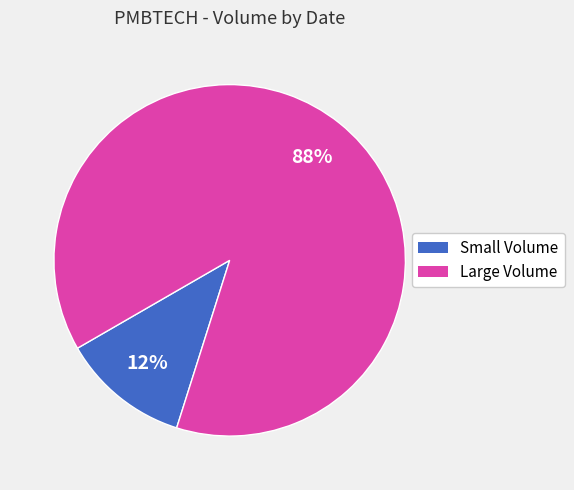

To the nearest percent, what is the difference between the largest and smallest slice percentages?

76%